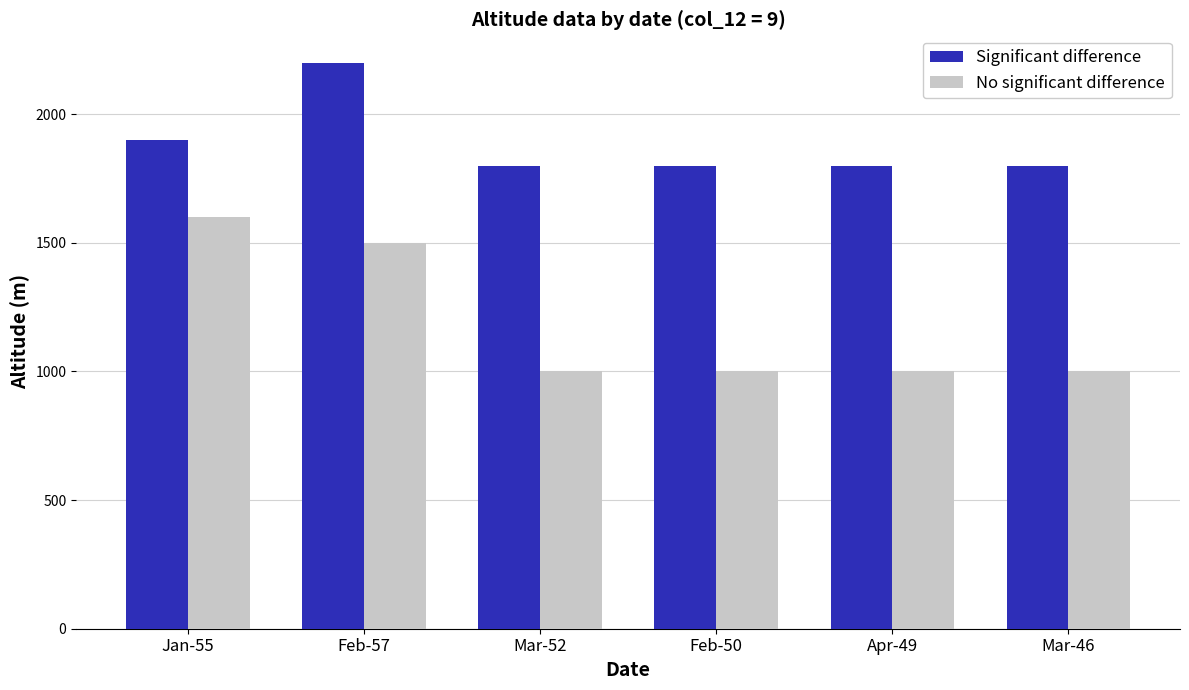

What is the difference between the Significant difference values at Apr-49 and Feb-57?

400